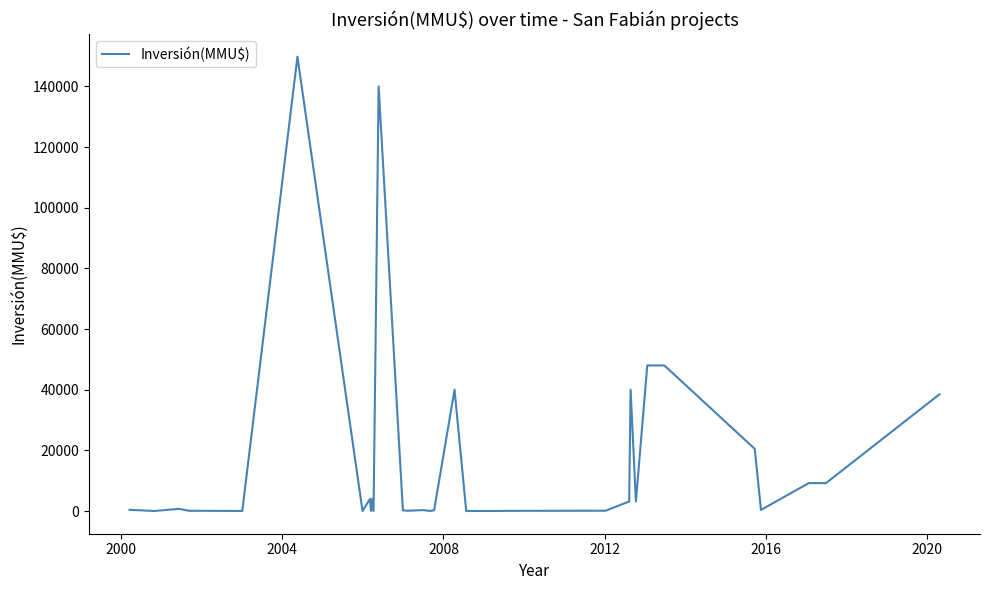

What is the difference between the second highest and second lowest values?

140000